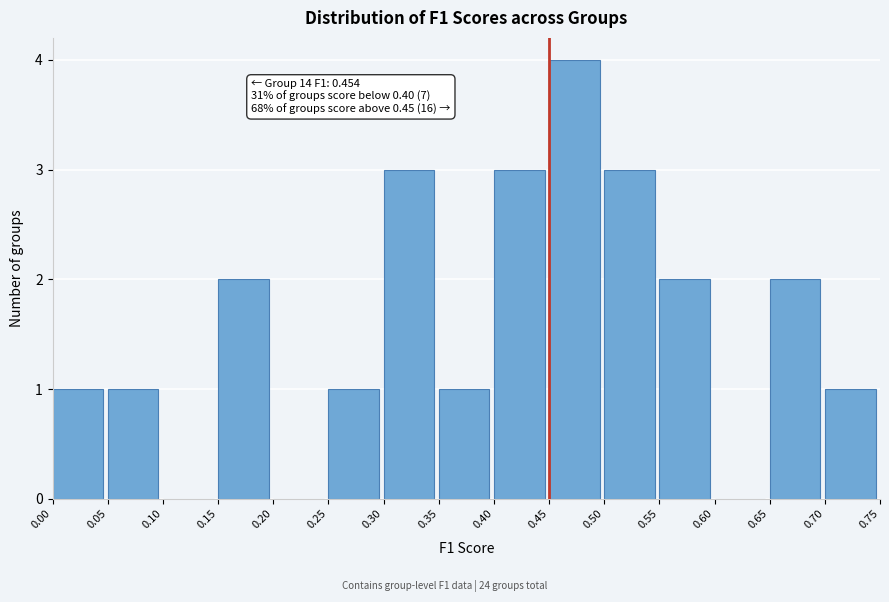

Which range on the x-axis has the tallest bar?

0.45 to 0.50